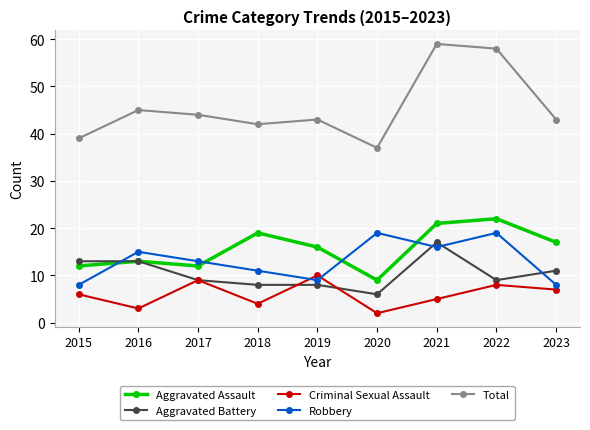

Reading left to right, what are all the values shown in this chart?

Aggravated Assault: 12	13	12	19	16	9	21	22	17
Aggravated Battery: 13	13	9	8	8	6	17	9	11
Criminal Sexual Assault: 6	3	9	4	10	2	5	8	7
Robbery: 8	15	13	11	9	19	16	19	8
Total: 39	45	44	42	43	37	59	58	43